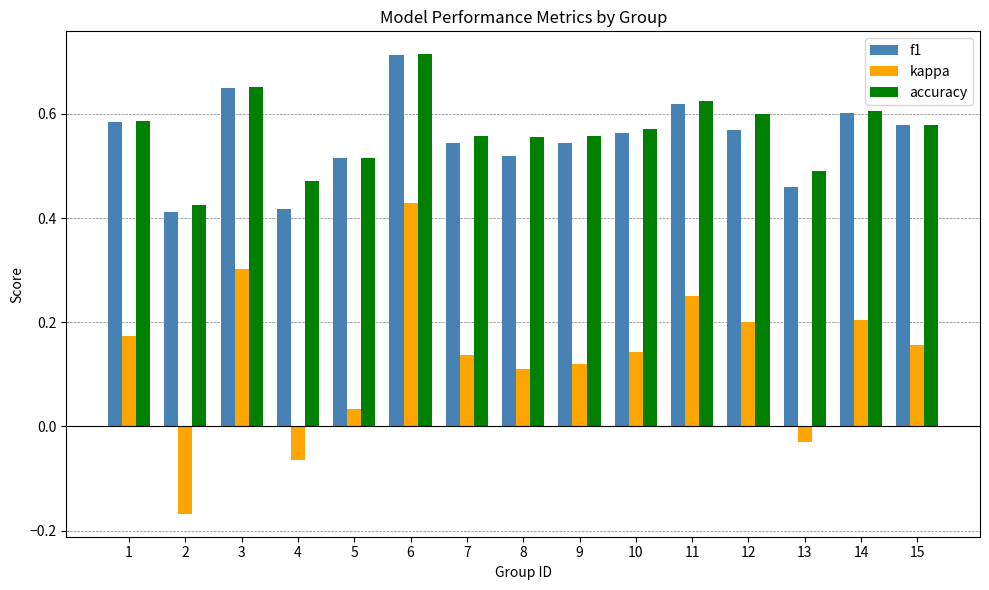

At 4, list the series in order from smallest to largest.

kappa, f1, accuracy